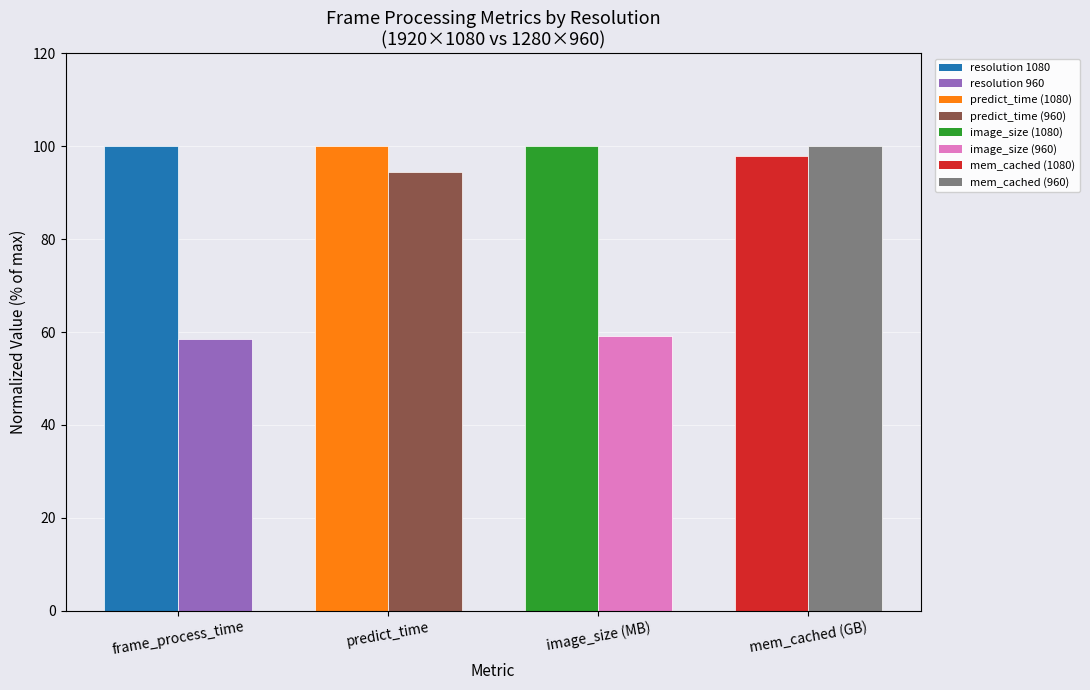

What is the label of the 1st bar from the left?

frame_process_time